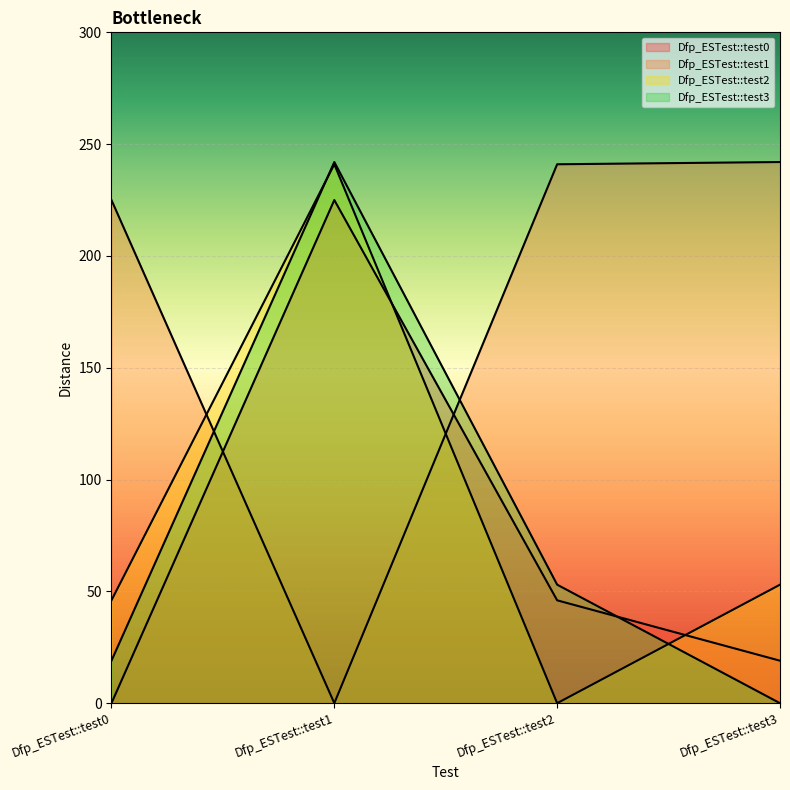

Reading left to right, transcribe all the data shown in this chart.

Dfp_ESTest::test0: 0	225	46	19
Dfp_ESTest::test1: 225	0	241	242
Dfp_ESTest::test2: 46	241	0	53
Dfp_ESTest::test3: 19	242	53	0